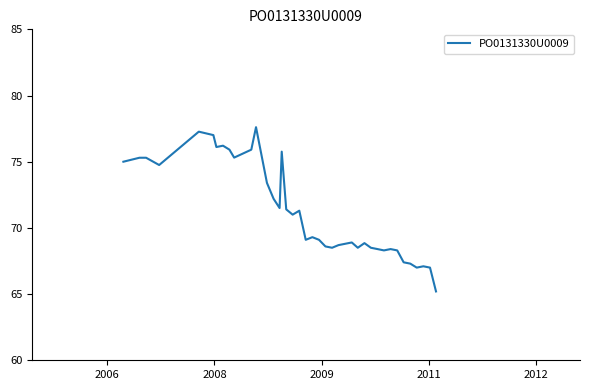

What is the greatest value displayed?

77.6